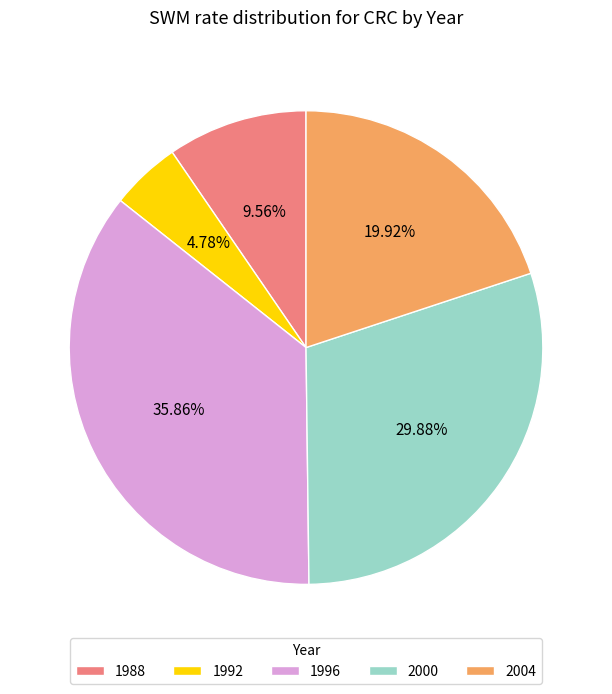

True or false: 1992 accounts for 5% of the total.

True